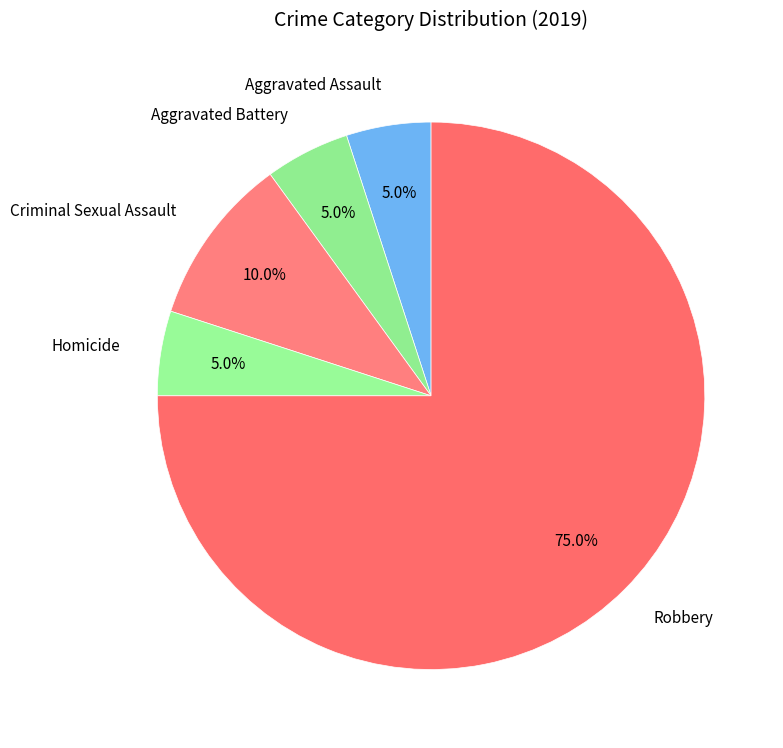

Approximately how many times larger is the value at Aggravated Battery compared to Homicide?

1.0